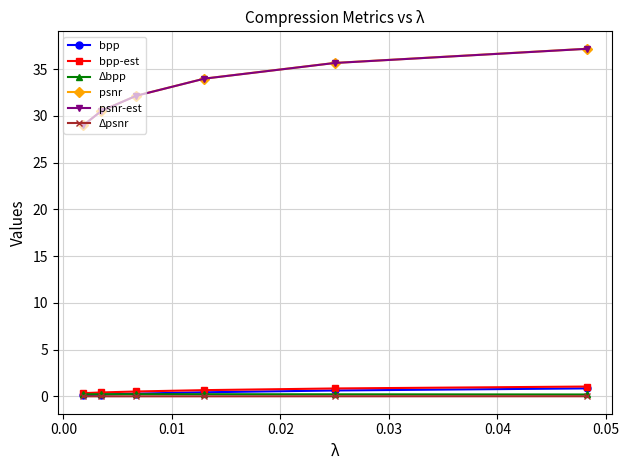

What is the average value of the psnr-est series?

33.1